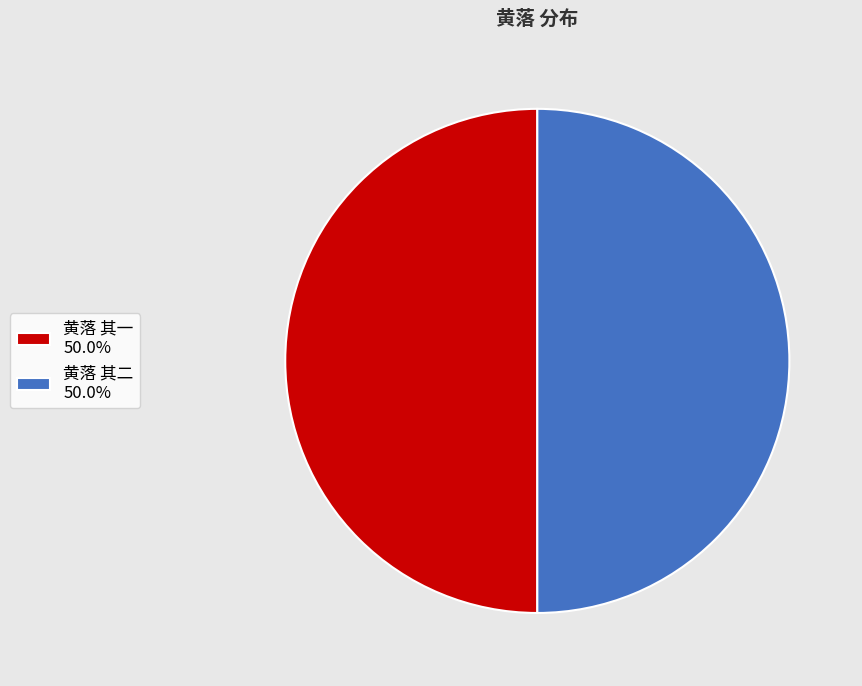

Approximately how many times larger is the value at 黄落 其一 50.0% compared to 黄落 其二 50.0%?

1.0